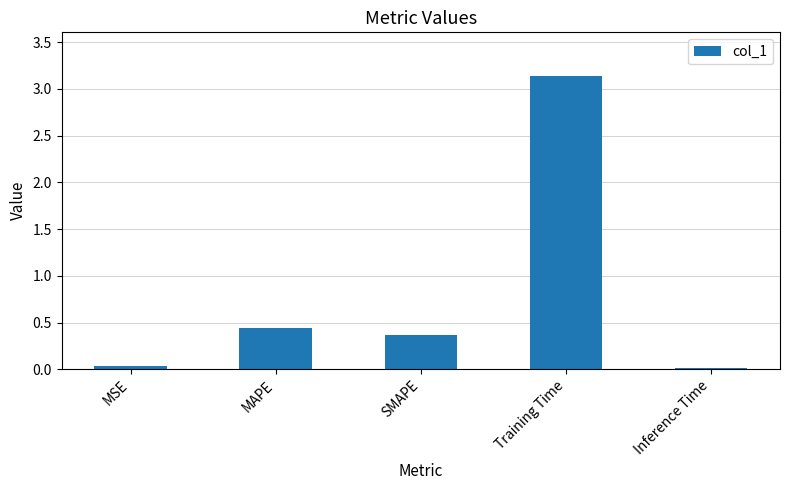

Where is the data nearest to the value 1?

MAPE